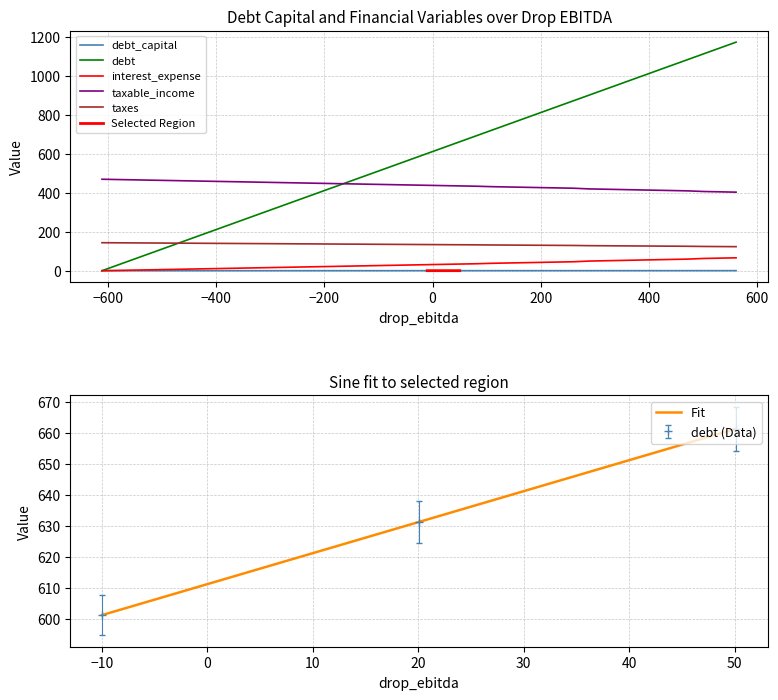

What is the maximum value for debt (Data)?

661.4